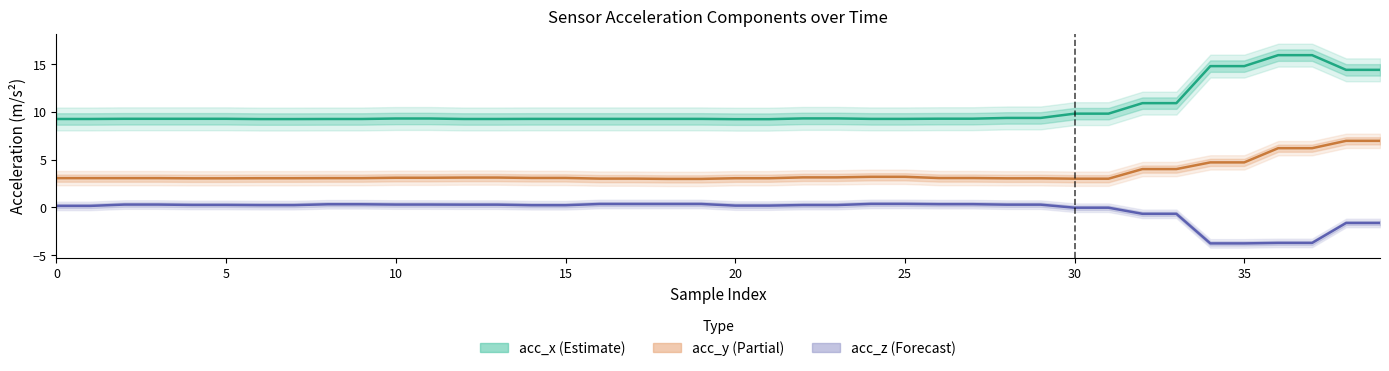

Count the number of data series in this chart.

3